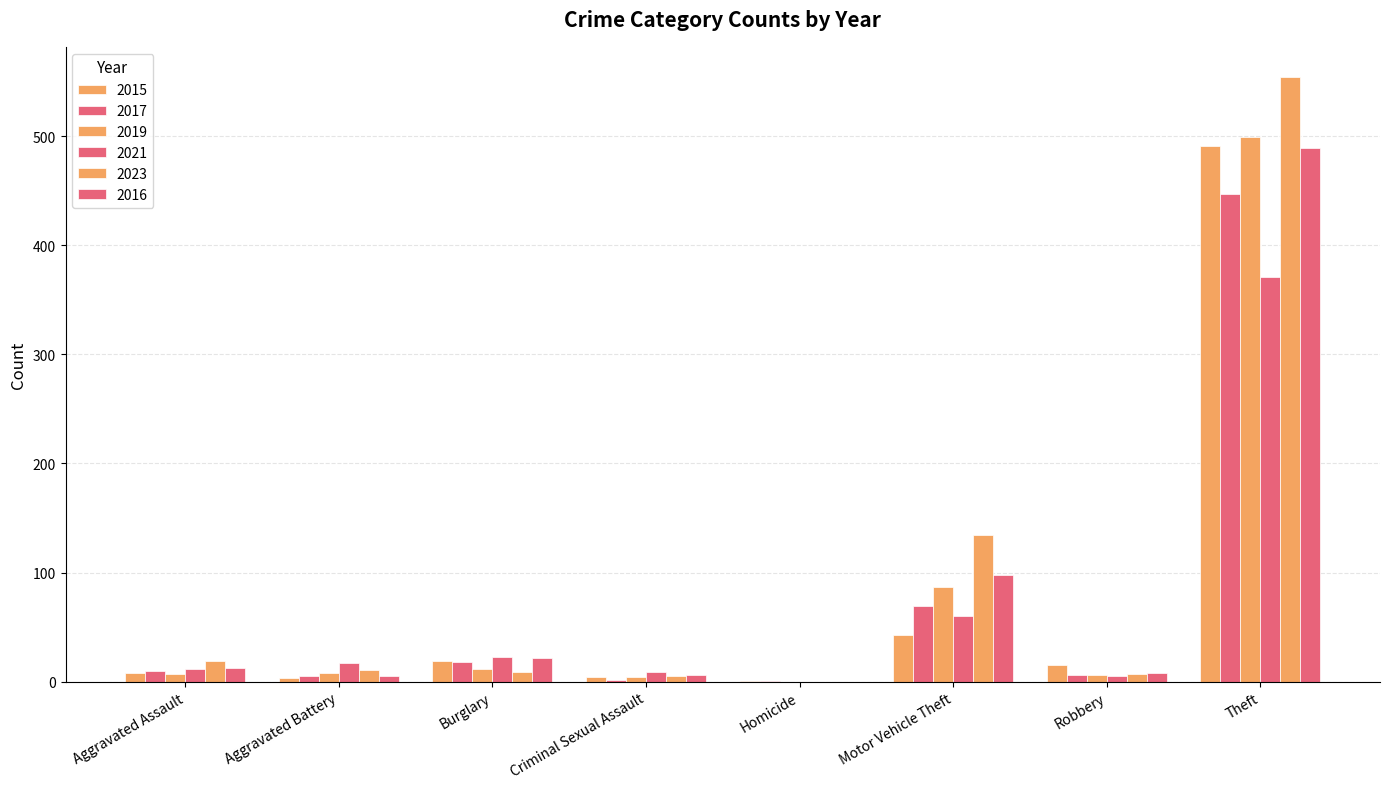

Where does the 2017 series first go above 10?

Burglary